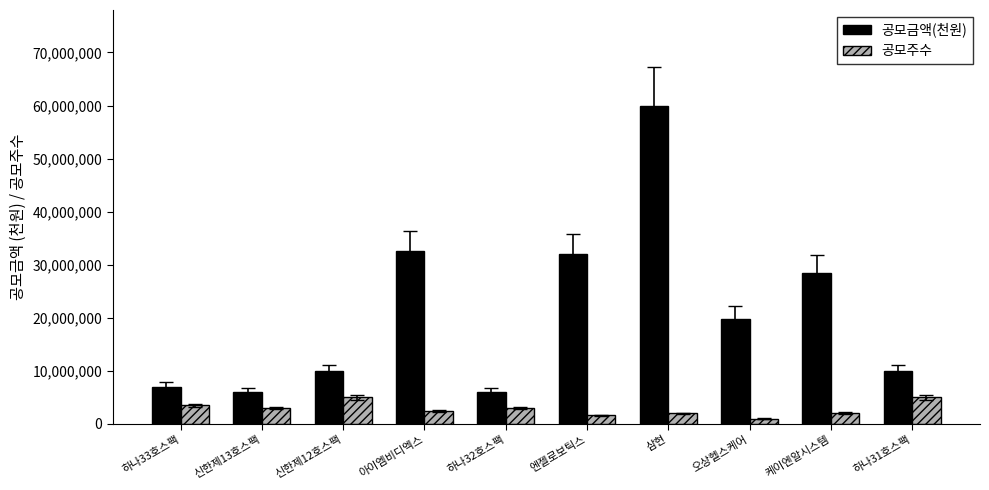

How many groups of bars are there?

10